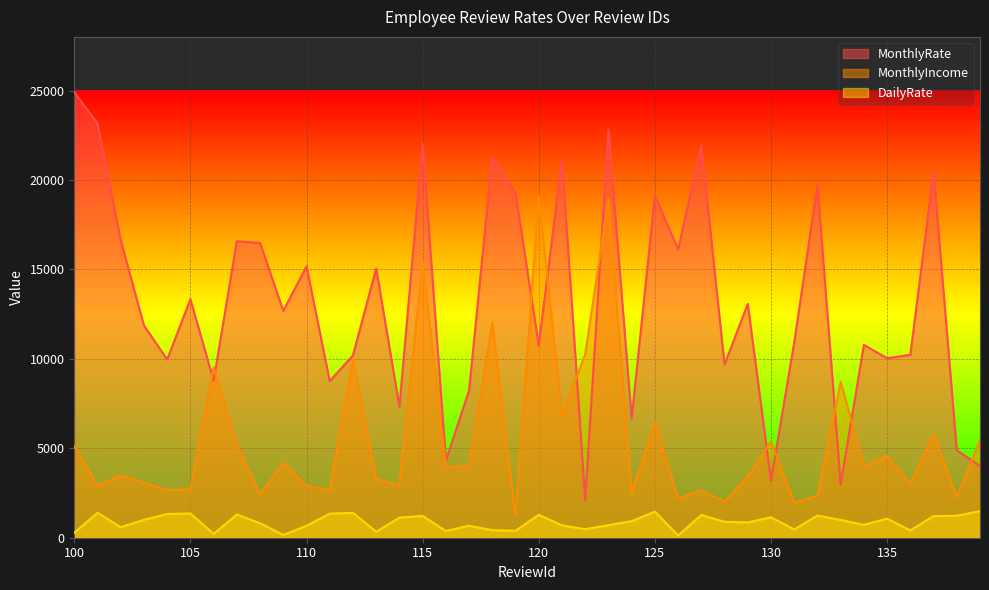

Which category has the highest value in the DailyRate series?

139